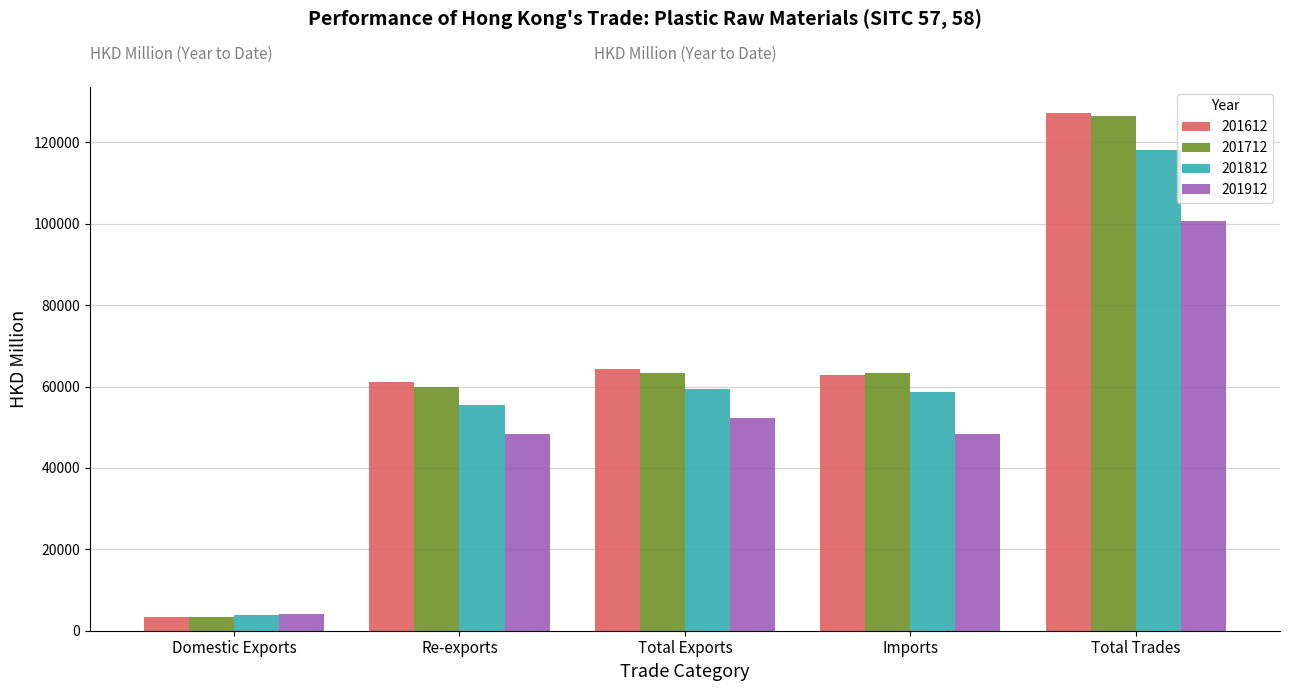

Which series changed the most between Total Exports and Total Trades?

201712